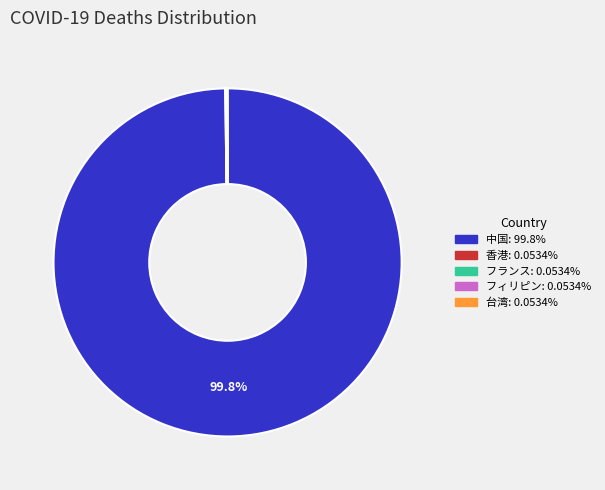

Does 中国 represent more than half of the total?

Yes